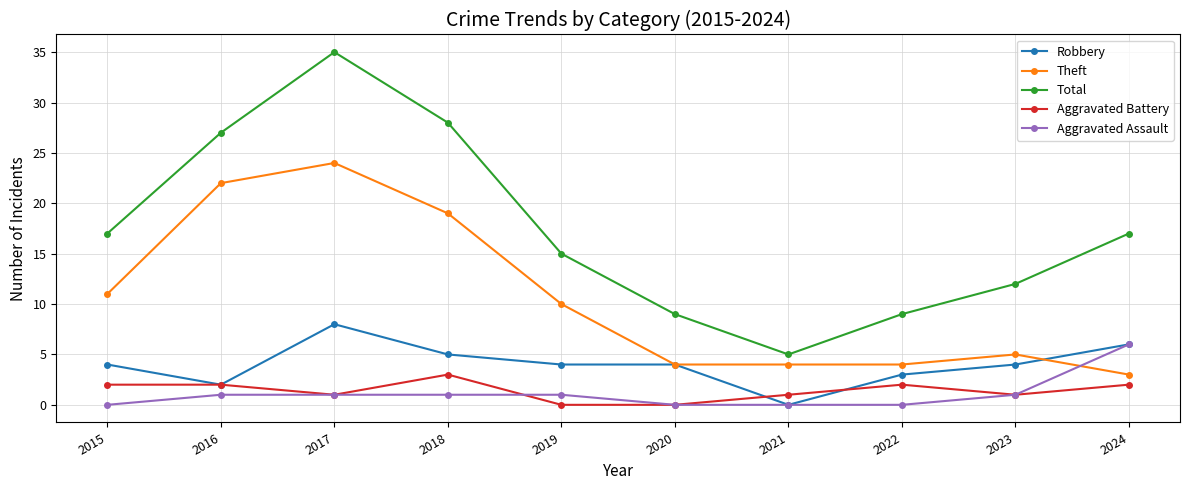

Reading left to right, list all the values displayed in this chart.

Robbery: 4	2	8	5	4	4	0	3	4	6
Theft: 11	22	24	19	10	4	4	4	5	3
Total: 17	27	35	28	15	9	5	9	12	17
Aggravated Battery: 2	2	1	3	0	0	1	2	1	2
Aggravated Assault: 0	1	1	1	1	0	0	0	1	6